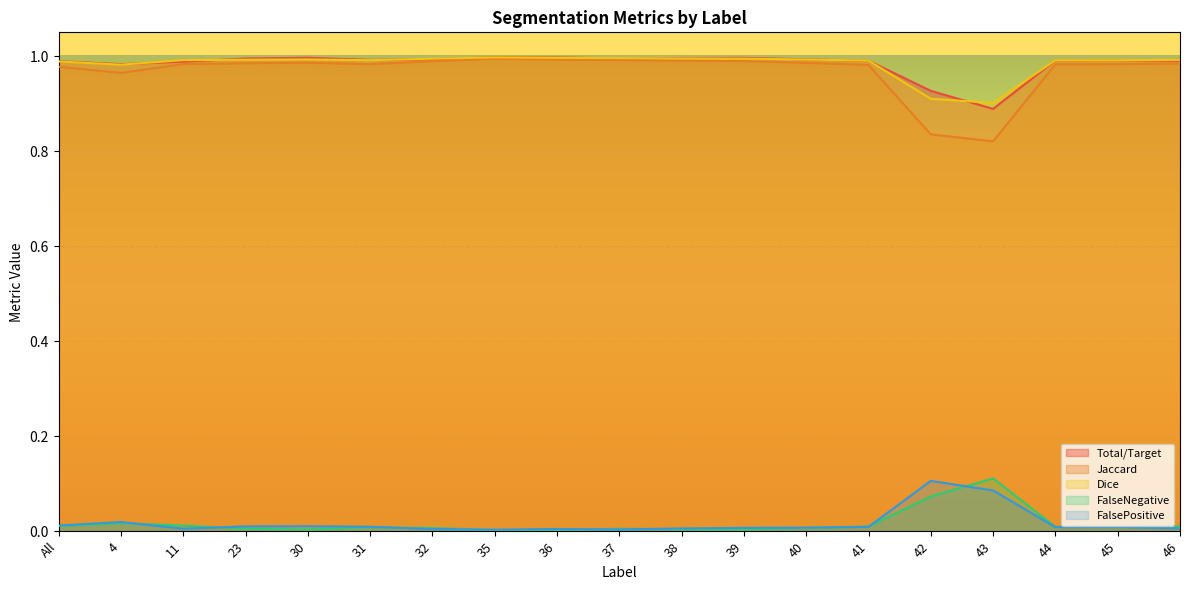

True or false: FalseNegative and Total/Target cross at least once.

False